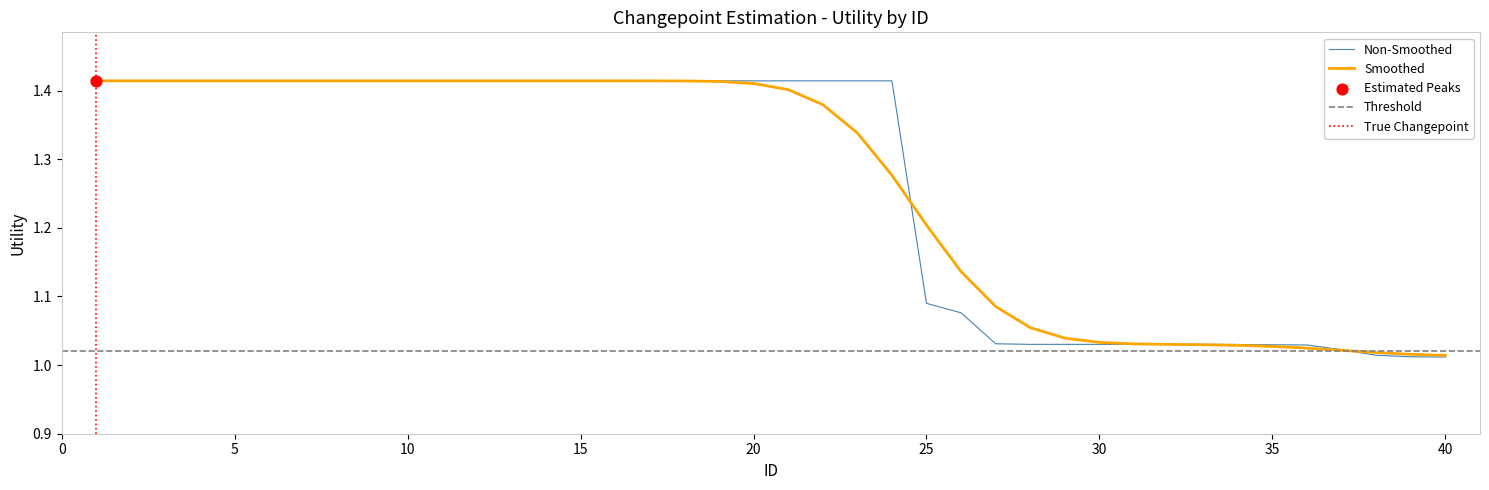

Which series has the largest Y range (max minus min)?

Non-Smoothed